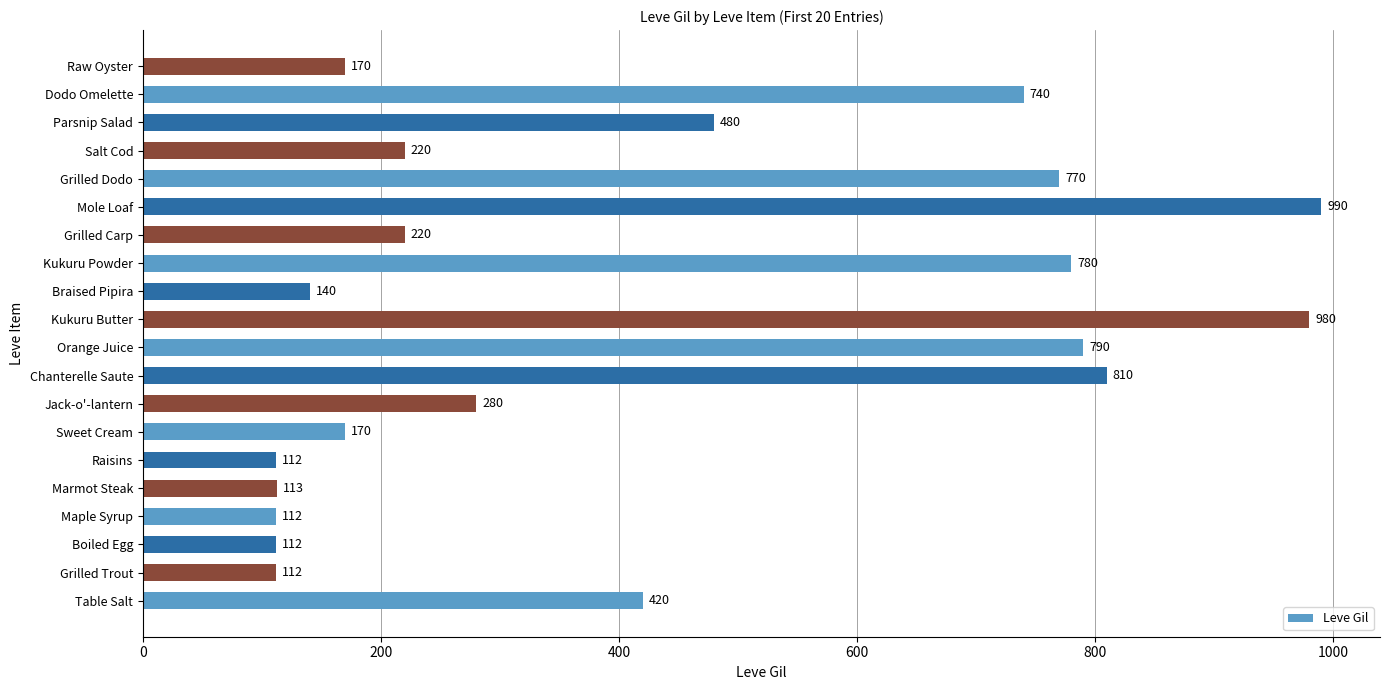

What is the sum of all values?

8521